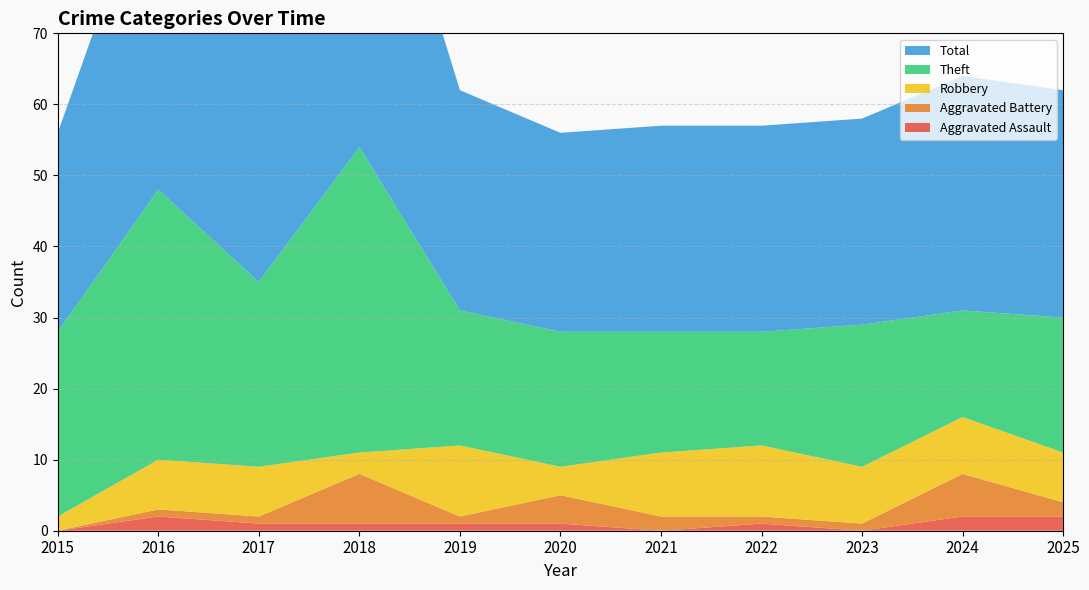

Reading left to right, transcribe all the data shown in this chart.

Aggravated Assault: 2015=0	2016=2	2017=1	2018=1	2019=1	2020=1	2021=0	2022=1	2023=0	2024=2	2025=2
Aggravated Battery: 2015=0	2016=1	2017=1	2018=7	2019=1	2020=4	2021=2	2022=1	2023=1	2024=6	2025=2
Robbery: 2015=2	2016=7	2017=7	2018=3	2019=10	2020=4	2021=9	2022=10	2023=8	2024=8	2025=7
Theft: 2015=26	2016=38	2017=26	2018=43	2019=19	2020=19	2021=17	2022=16	2023=20	2024=15	2025=19
Total: 2015=28	2016=48	2017=35	2018=54	2019=31	2020=28	2021=29	2022=29	2023=29	2024=33	2025=32